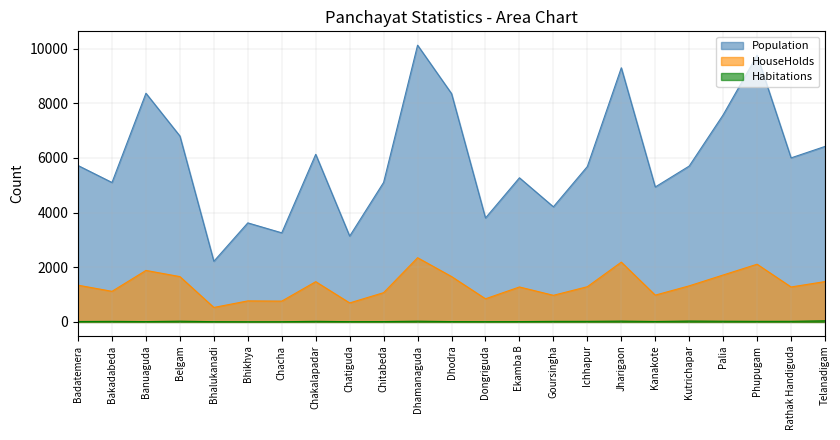

Count the number of data series in this chart.

3